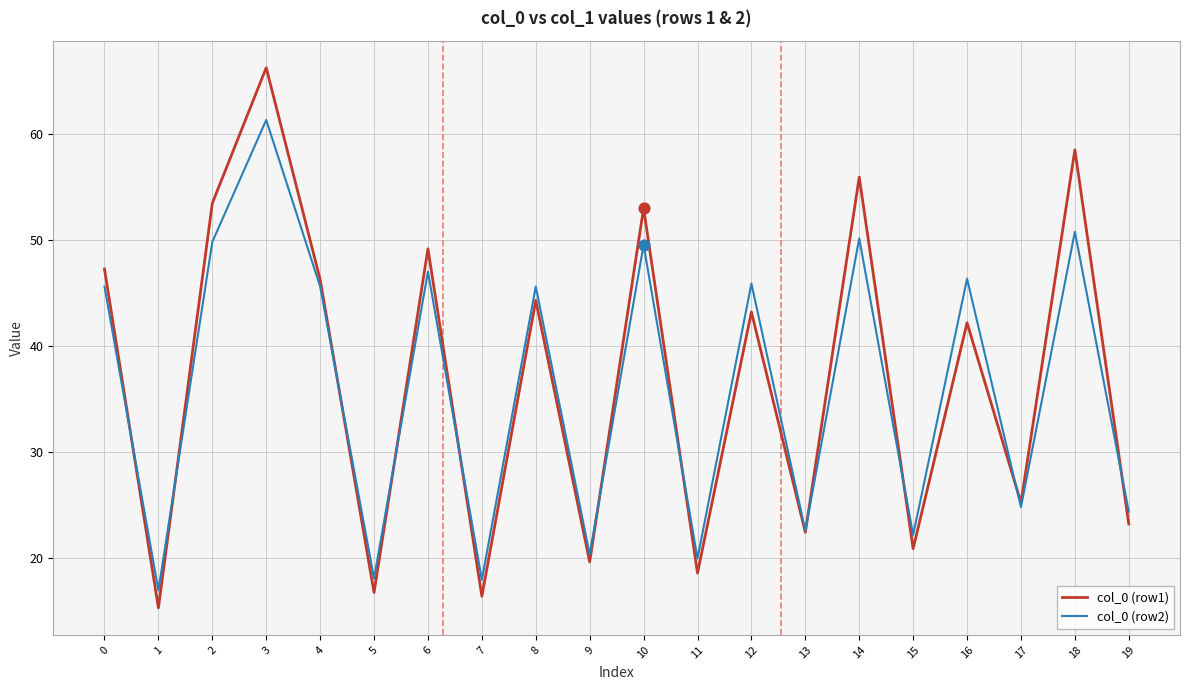

Between 8 and 10, which series saw the biggest shift?

col_0 (row1)